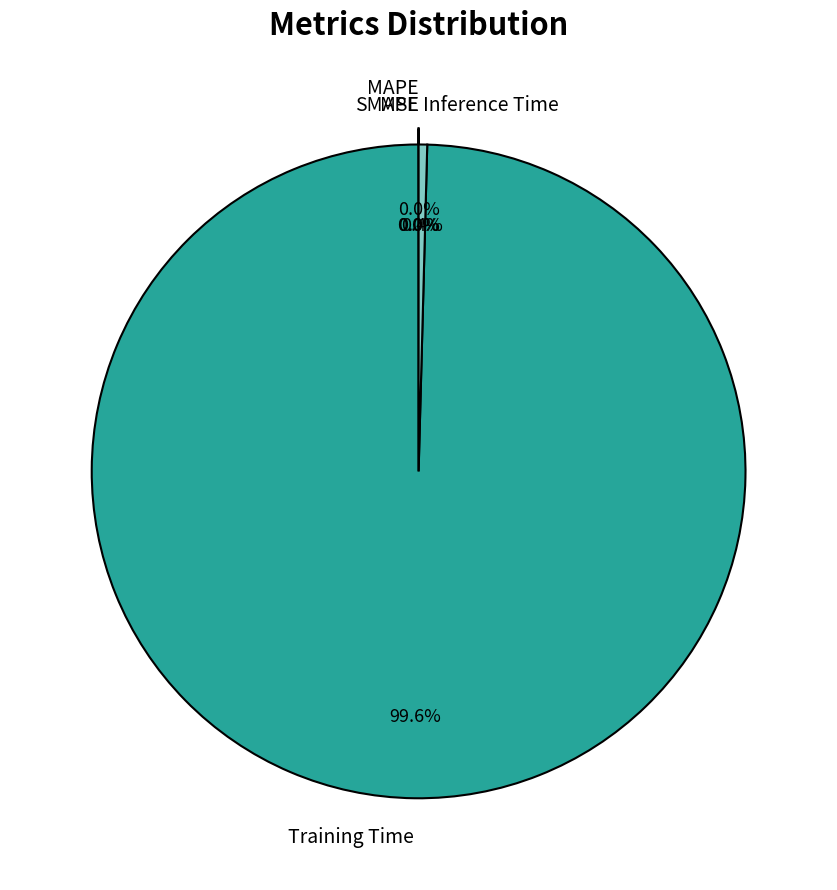

Which slice represents more than half of the pie?

Training Time